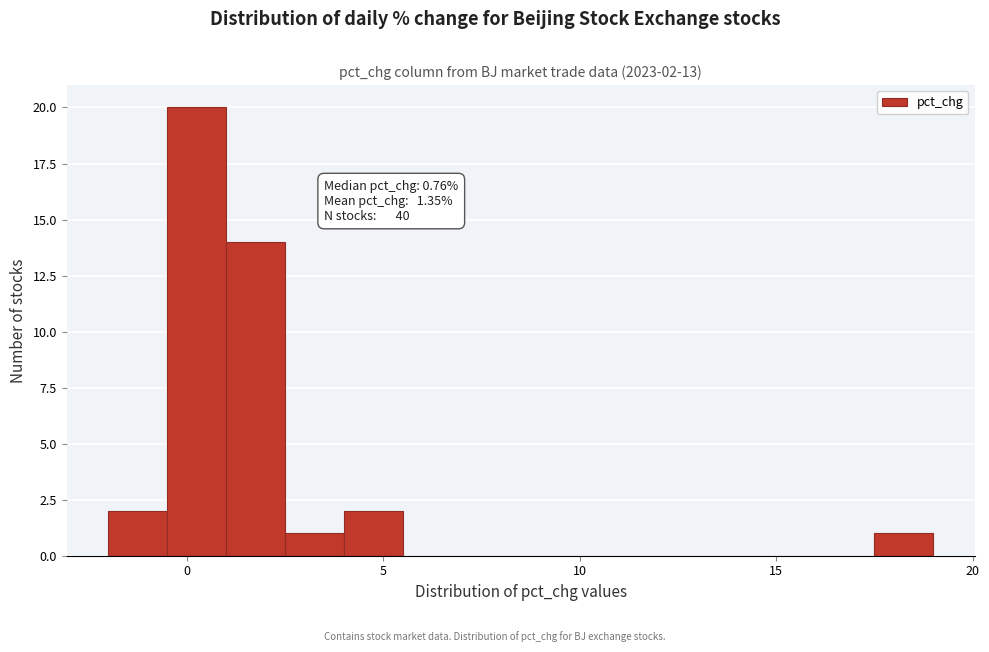

Around what value on the x-axis is the tallest bar? Give the approximate position of its centre, as read against the axis.

0.5